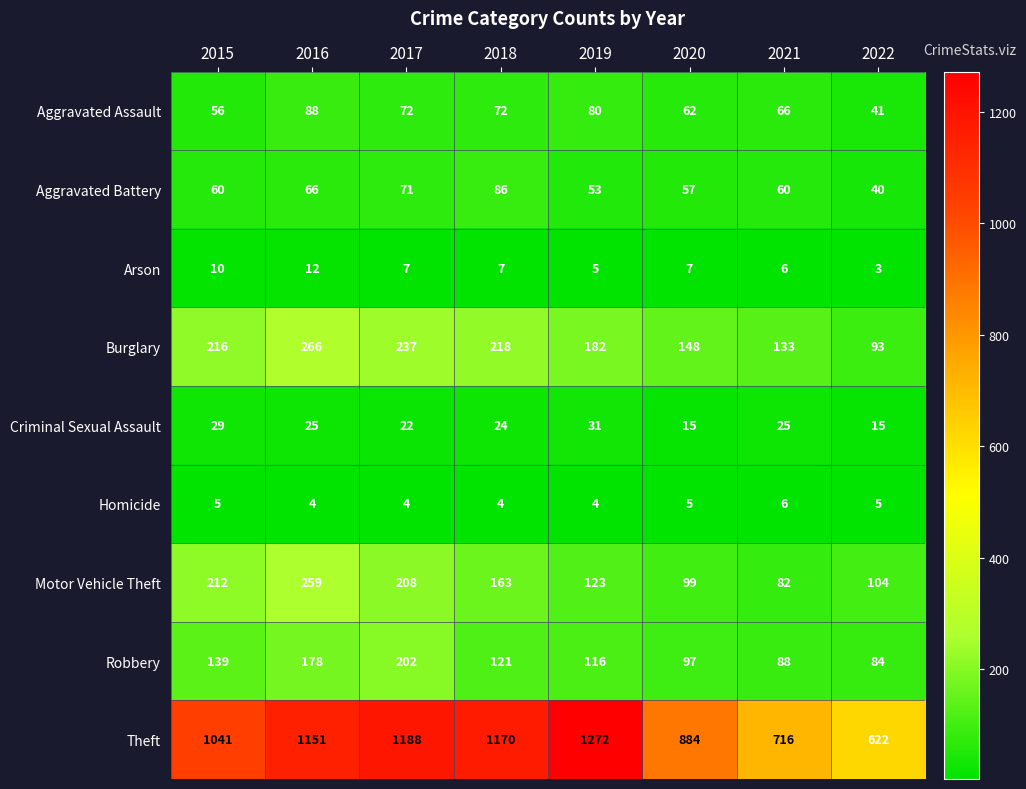

At which label does Aggravated Assault first exceed 72?

2016